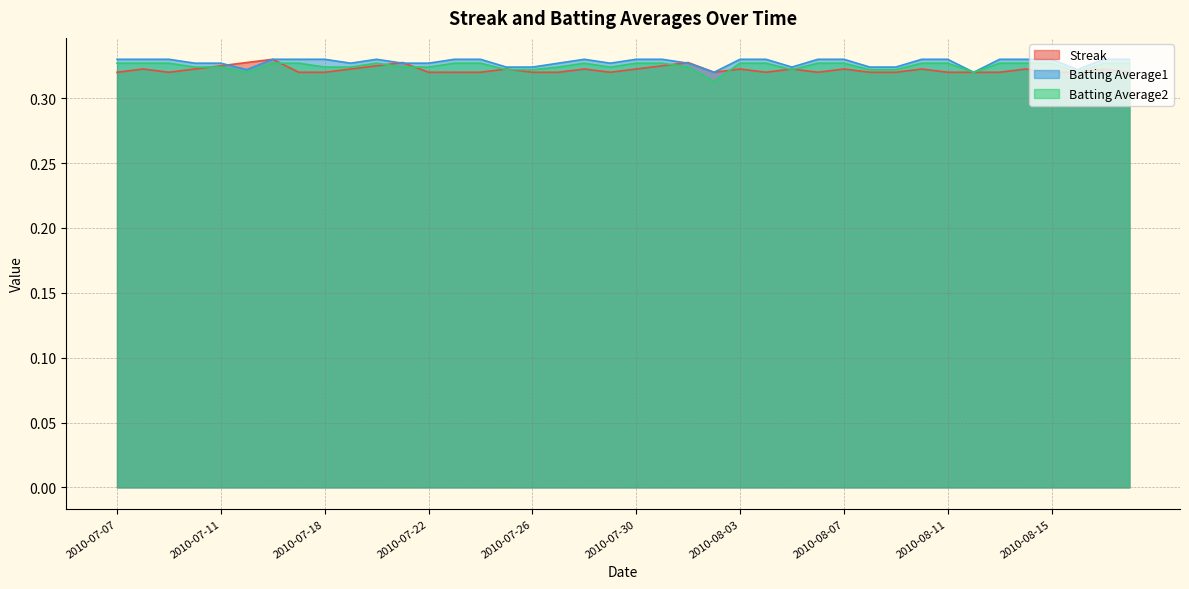

Count the number of categories in the chart.

40